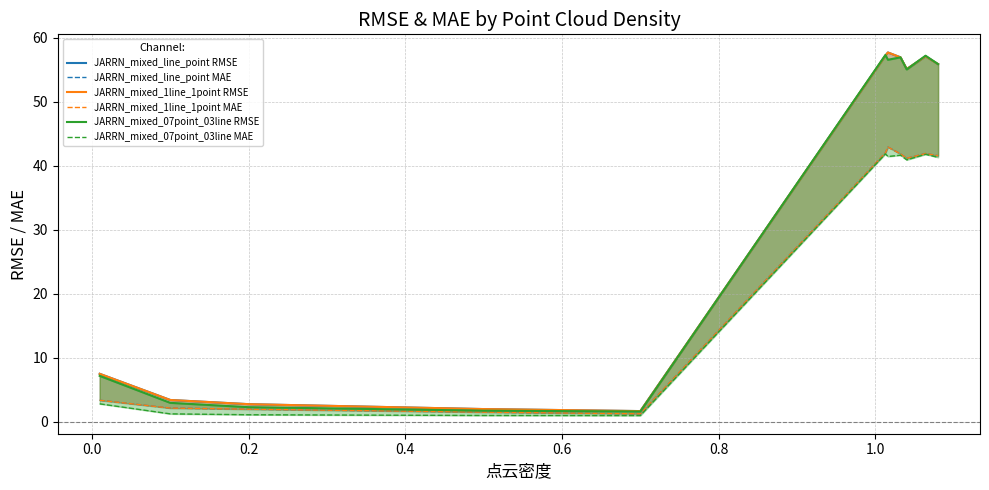

How many lines are shown in the chart?

6